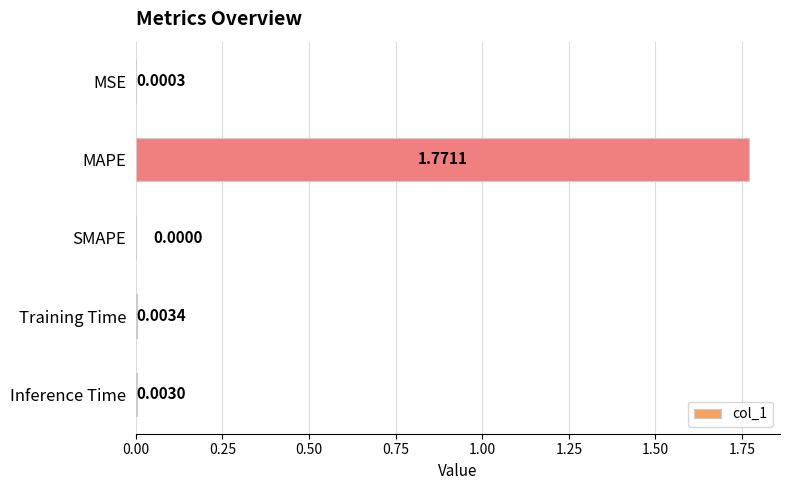

Which has a higher value, MSE or Training Time?

Training Time